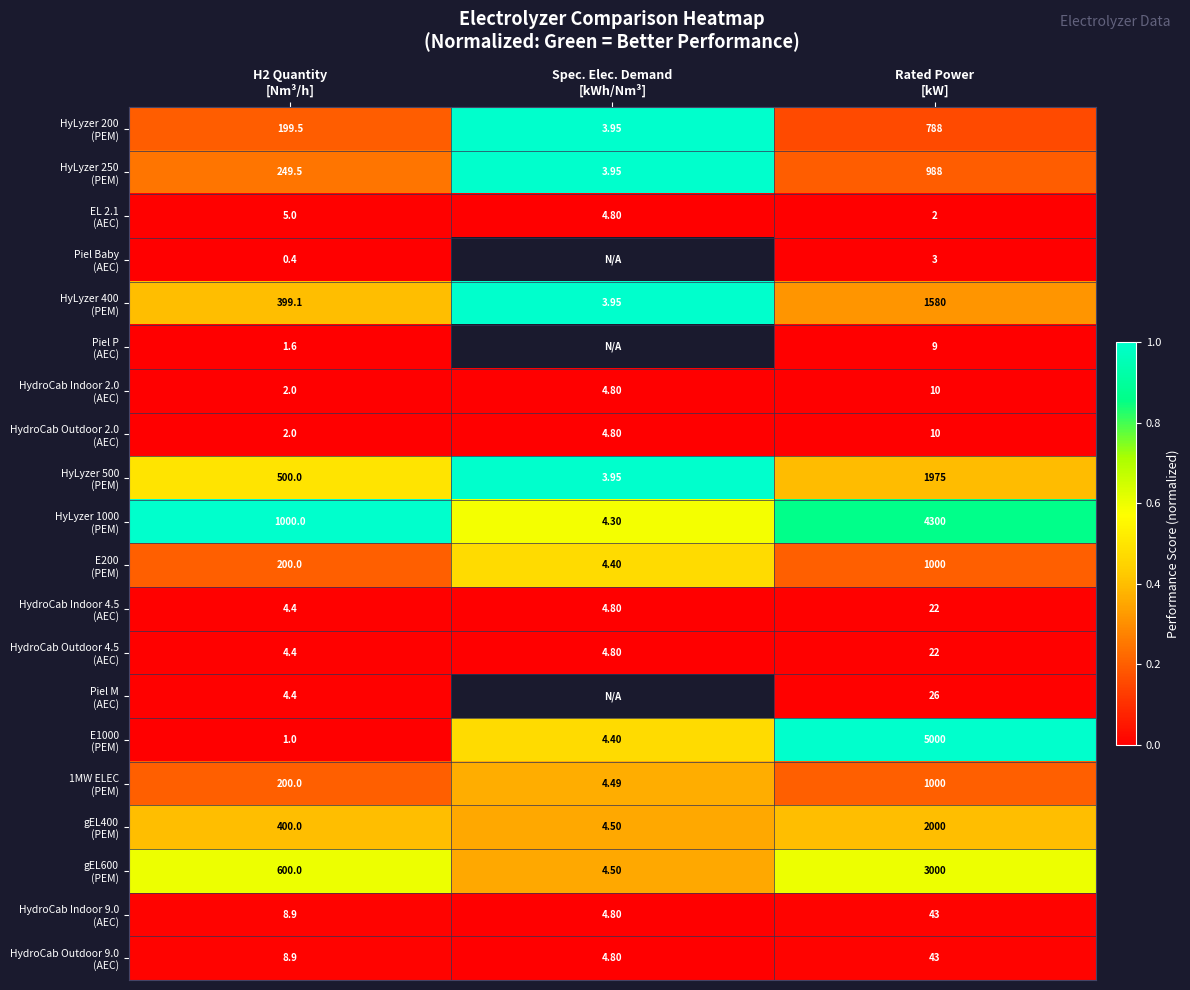

Count the number of data series in this chart.

20